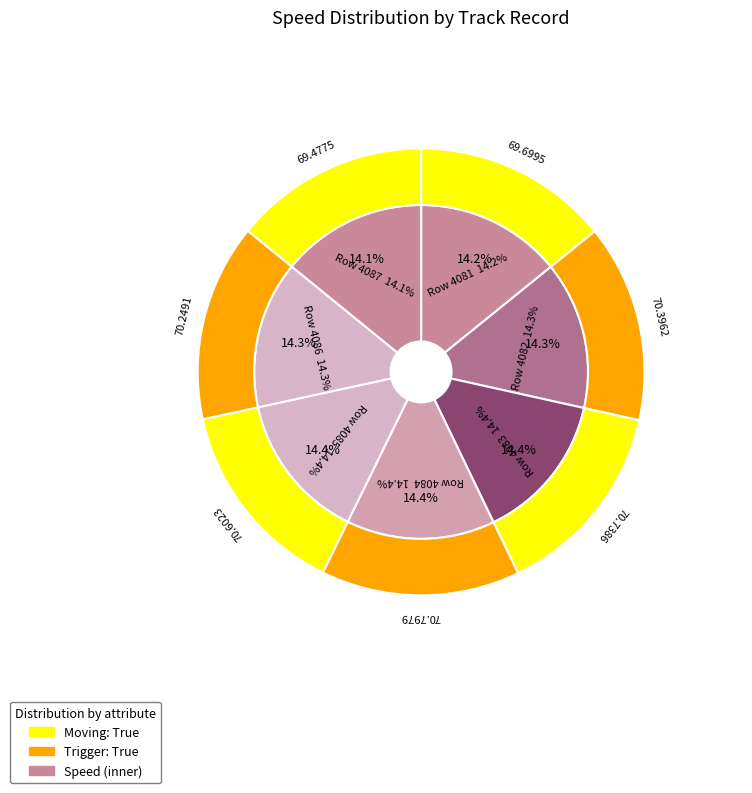

To the nearest percent, what portion does 4083 represent?

14%